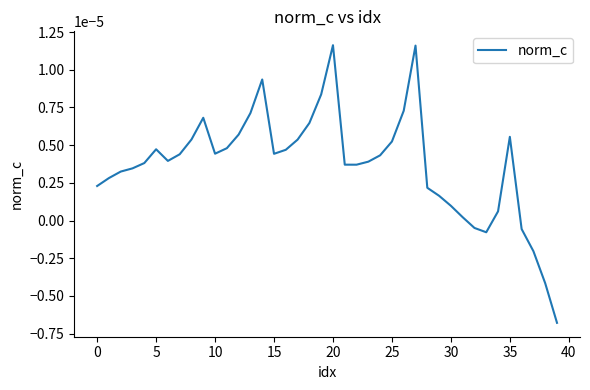

Does the chart display data point markers on the line(s)?

No